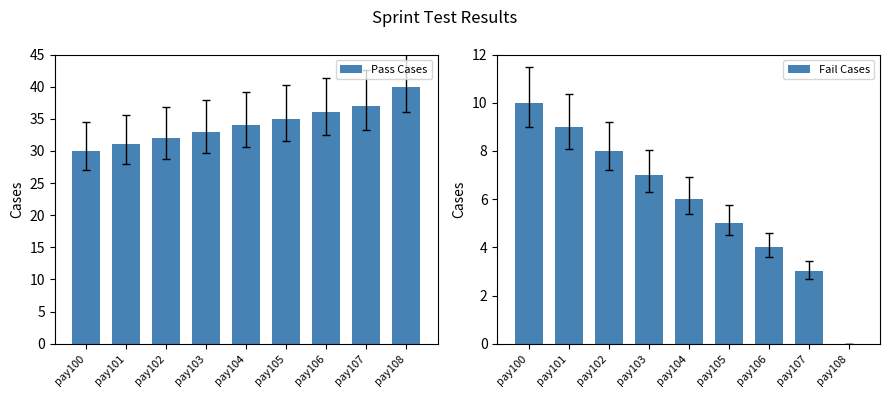

Which series changed the most between pay102 and pay108?

Pass Cases